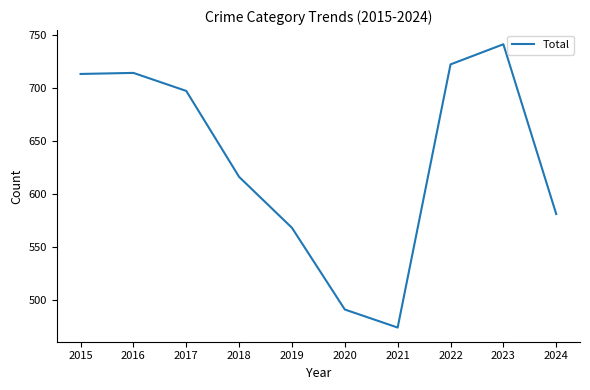

How many series are shown in this chart?

1